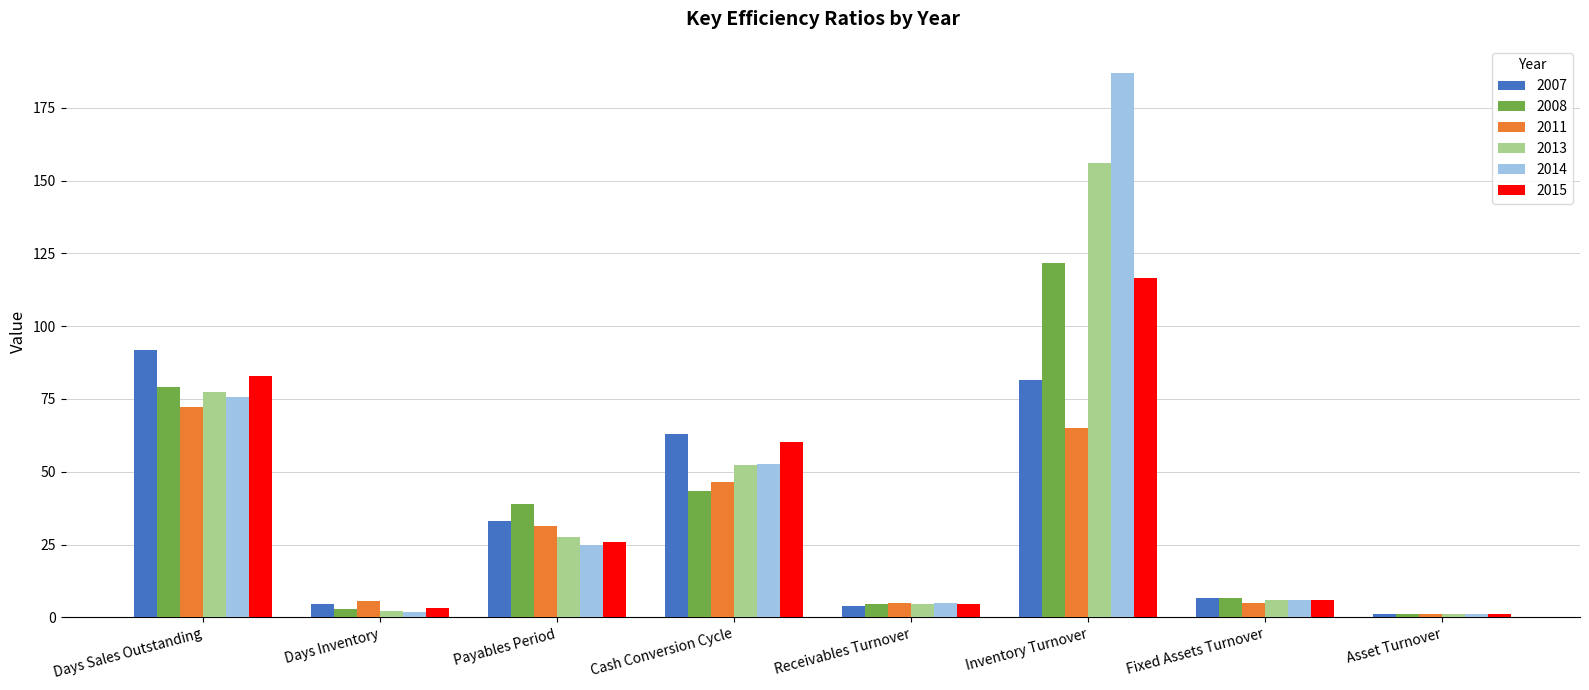

What is the sum of all 2007 values?

285.6